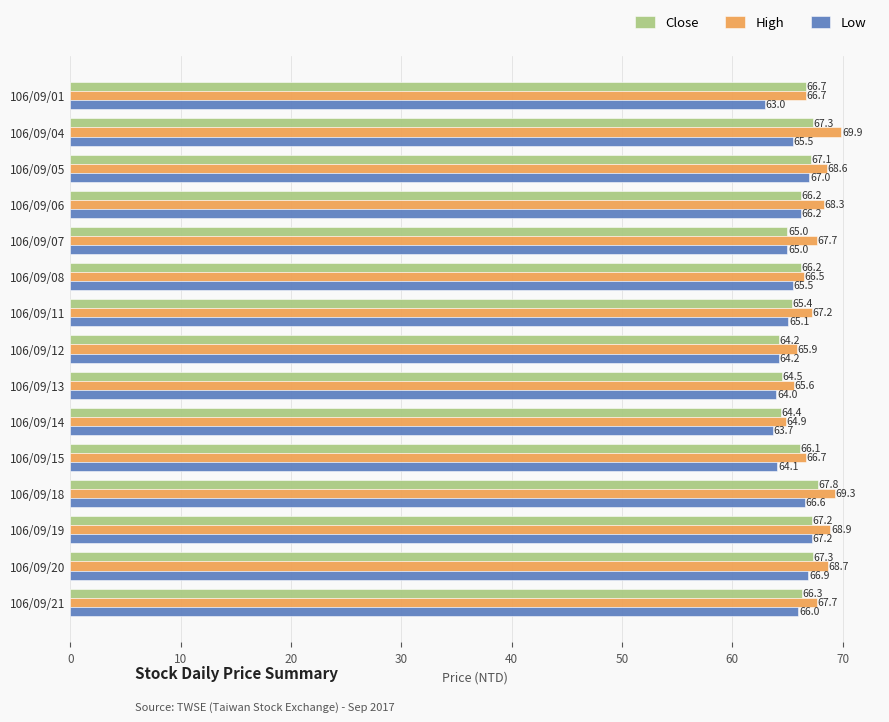

At which label is High closest to 67?

106/09/11